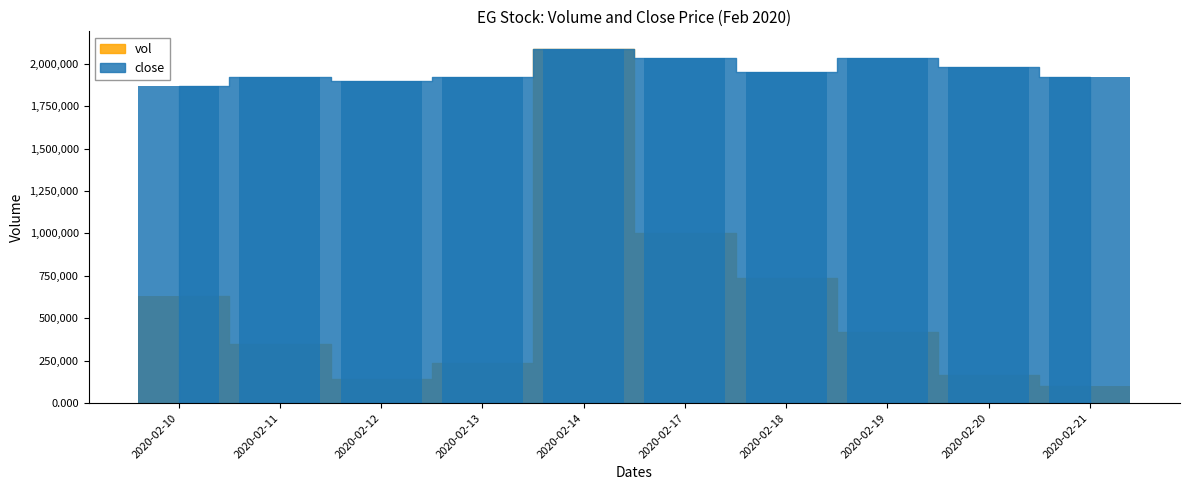

What is the value of the close bar at the 9th from the left?

1978110.4